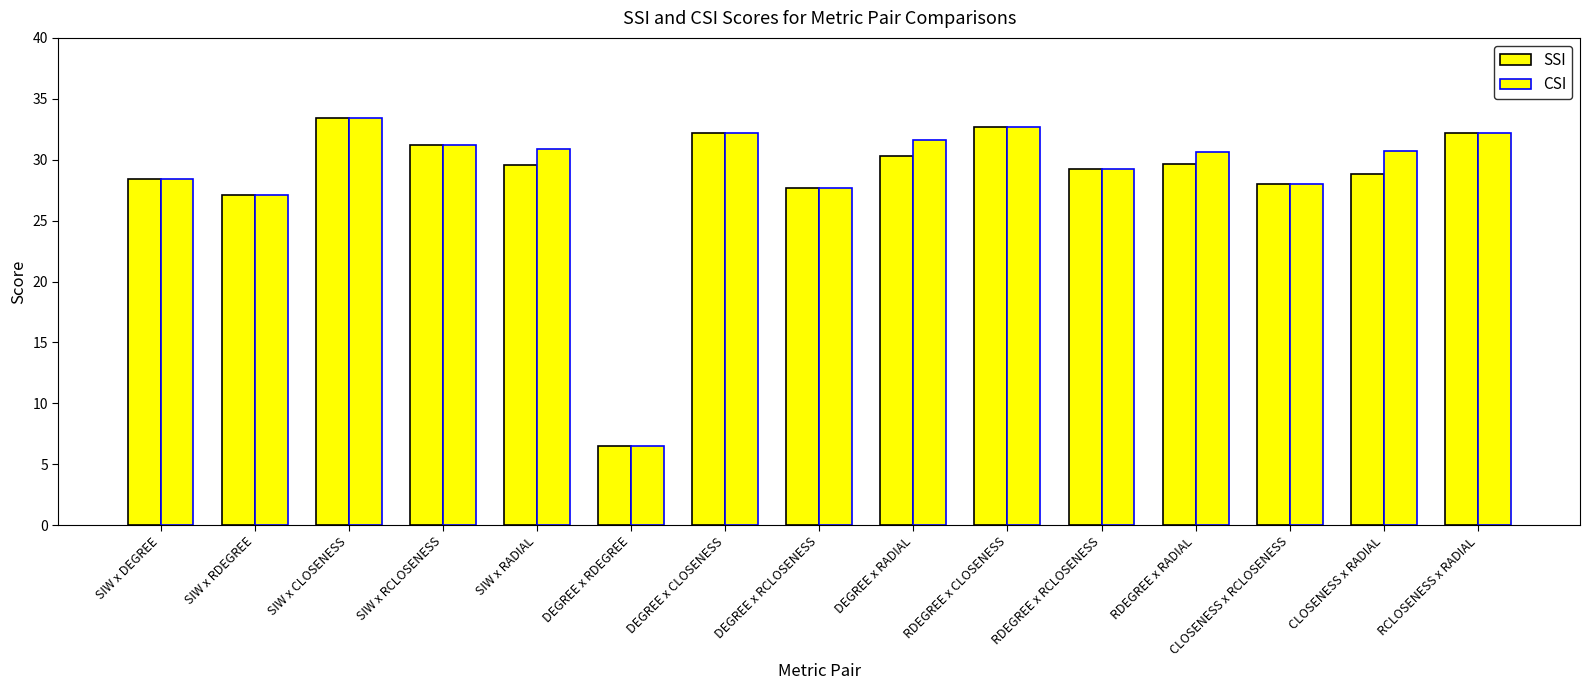

How many bars are there in total?

30